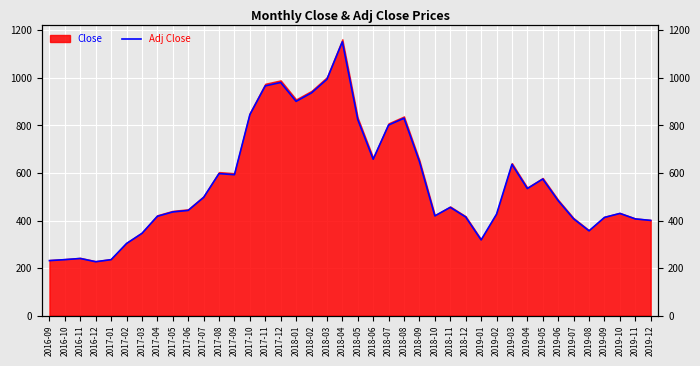

What is the ratio of the value at 2017-02 to the value at 2019-05?

0.5